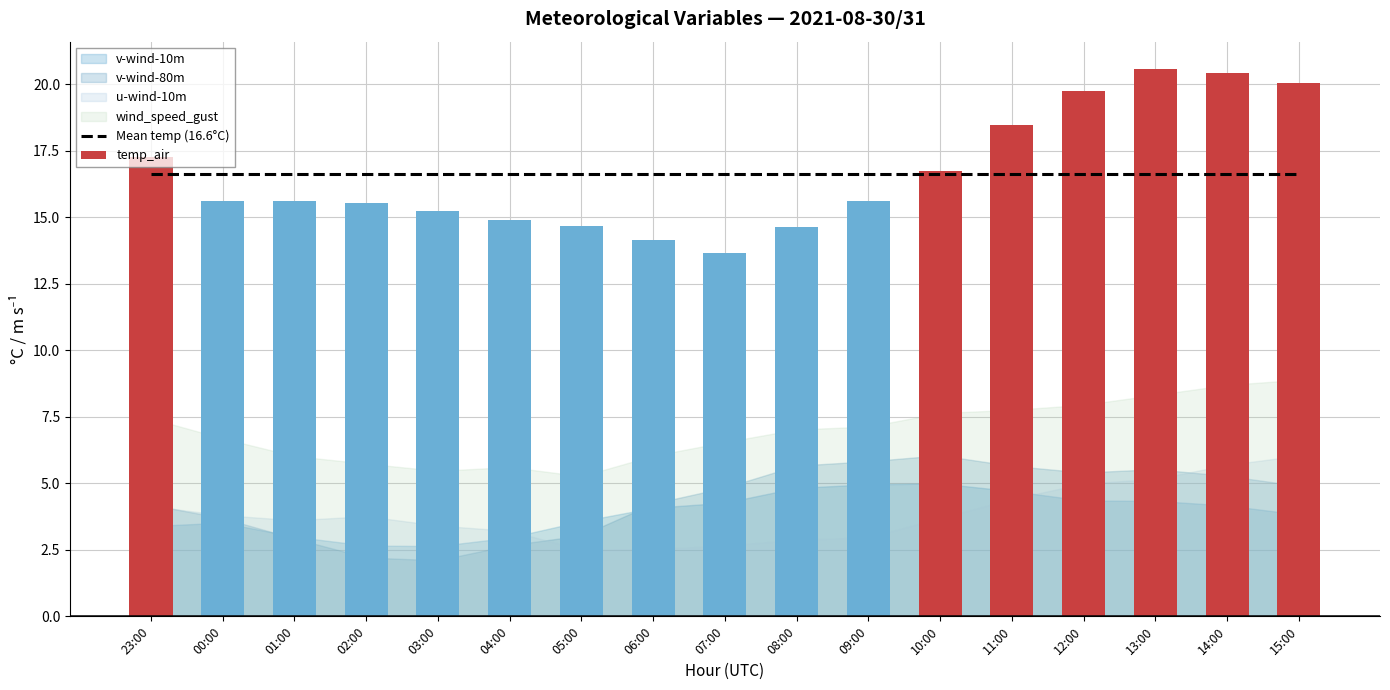

At which category is the sum across all series the highest?

13:00